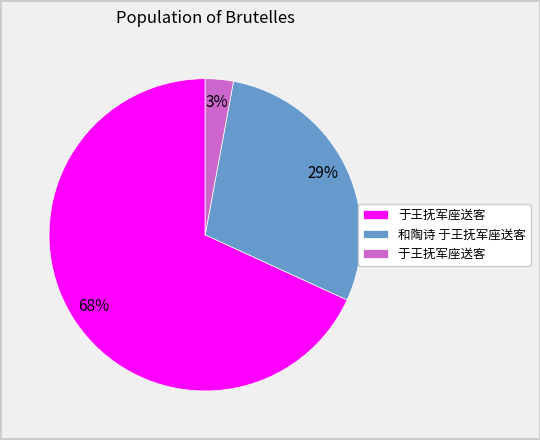

Is there a majority slice in this chart?

Yes